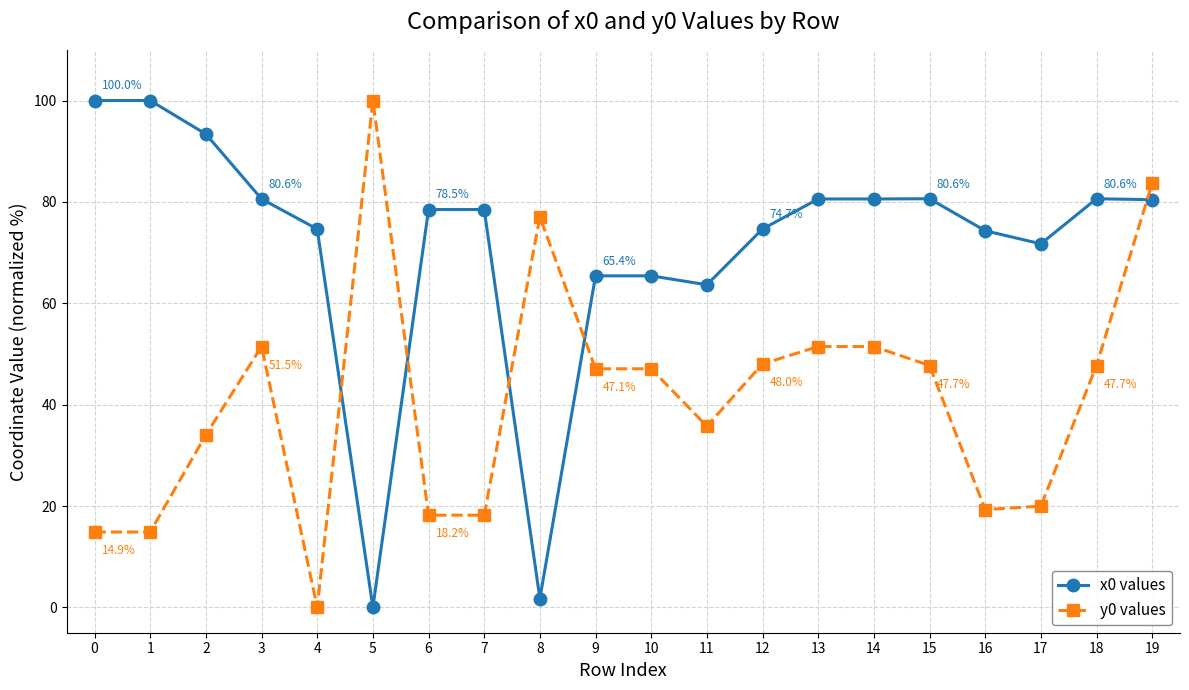

What is the difference between the maximum and minimum values in the y0 values series?

100.0